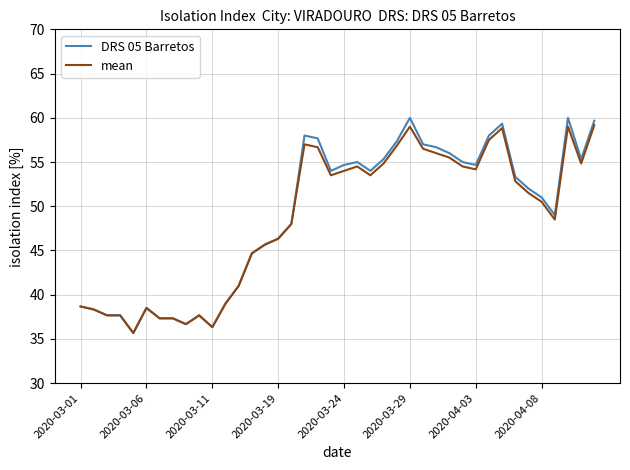

Which series has the largest range (max minus min)?

DRS 05 Barretos